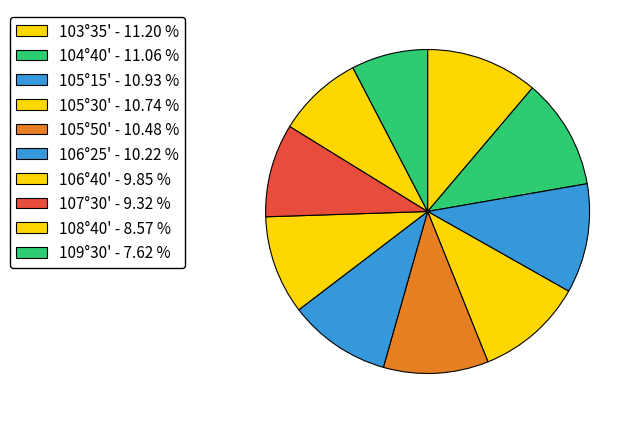

To the nearest percent, what is the difference between the 107°30' and 105°50' slice percentages?

1%